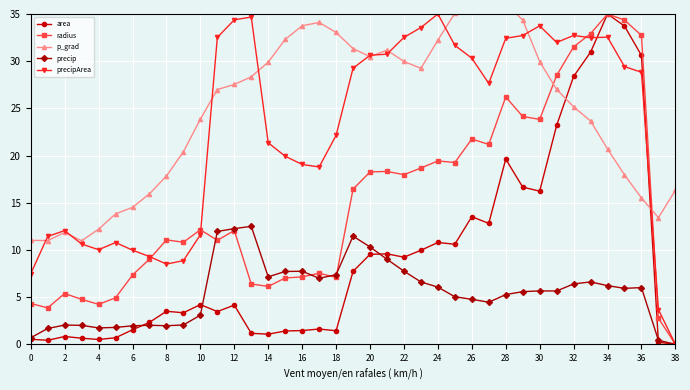

Which category has the lowest value in the precipArea series?

38